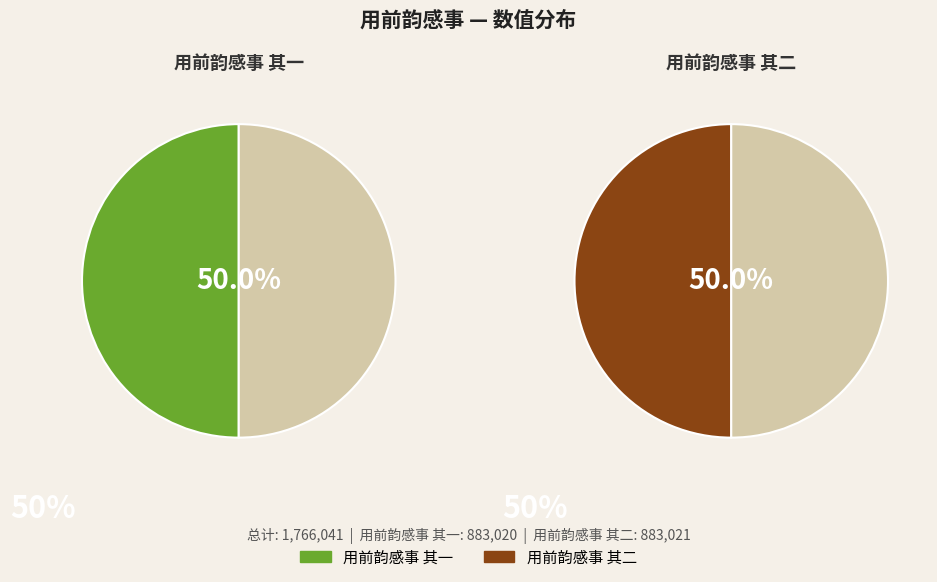

What is the change in value from 用前韵感事 其一 to 用前韵感事 其二?

+1